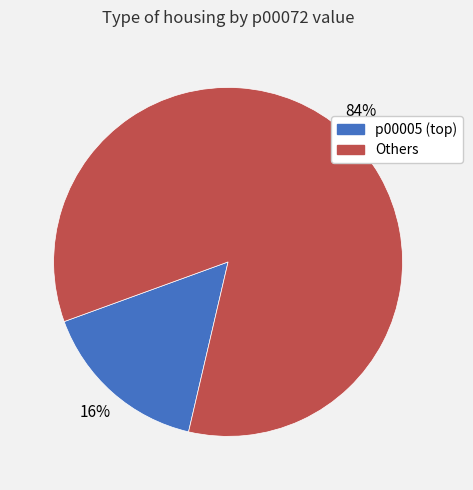

Is there a majority slice in this chart?

Yes